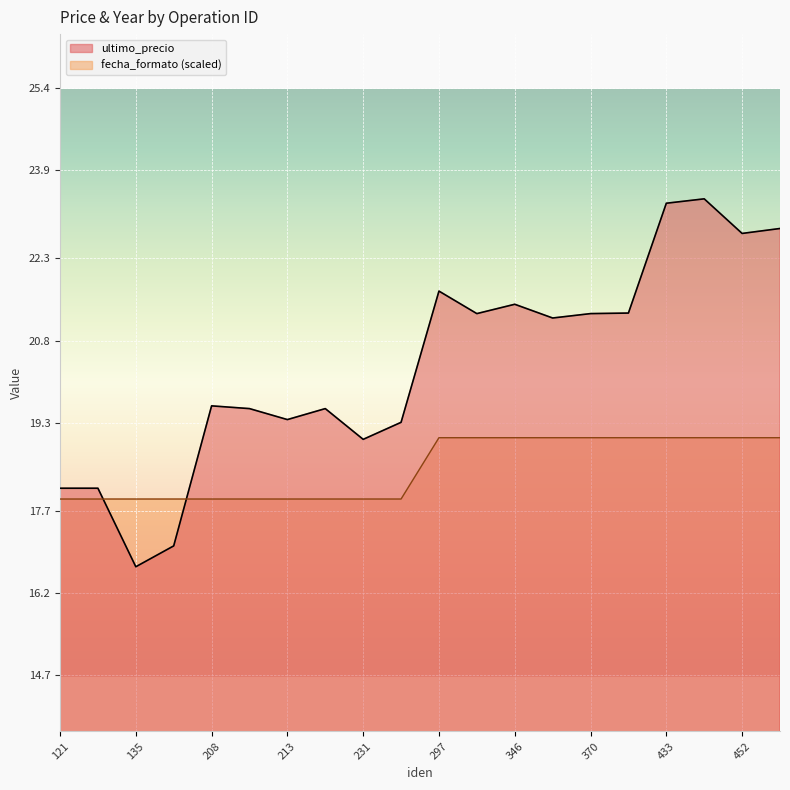

True or false: ultimo_precio has a value of 17.1 at 136.

True